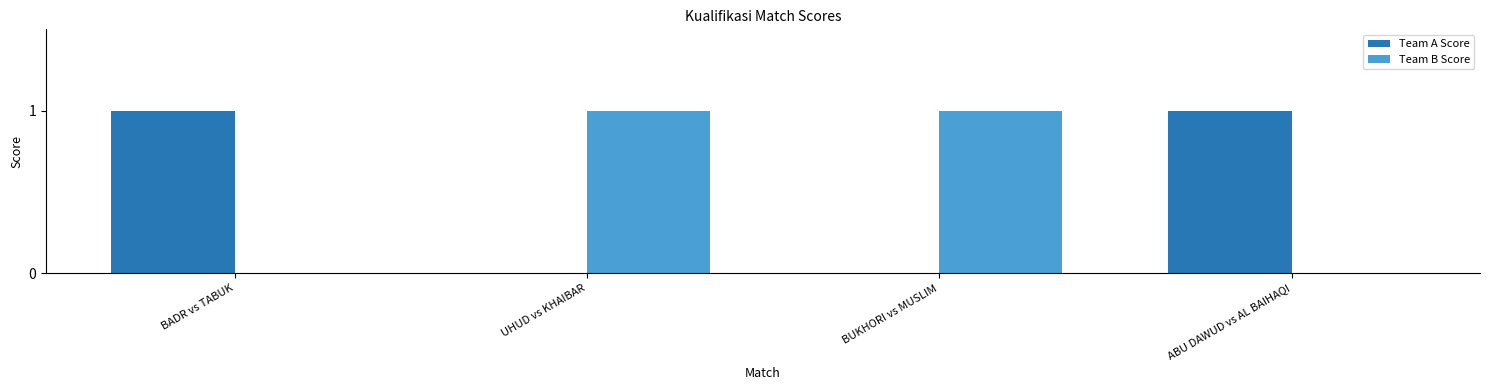

Reading left to right, extract all data points from this chart.

Team A Score: 1	0	0	1
Team B Score: 0	1	1	0